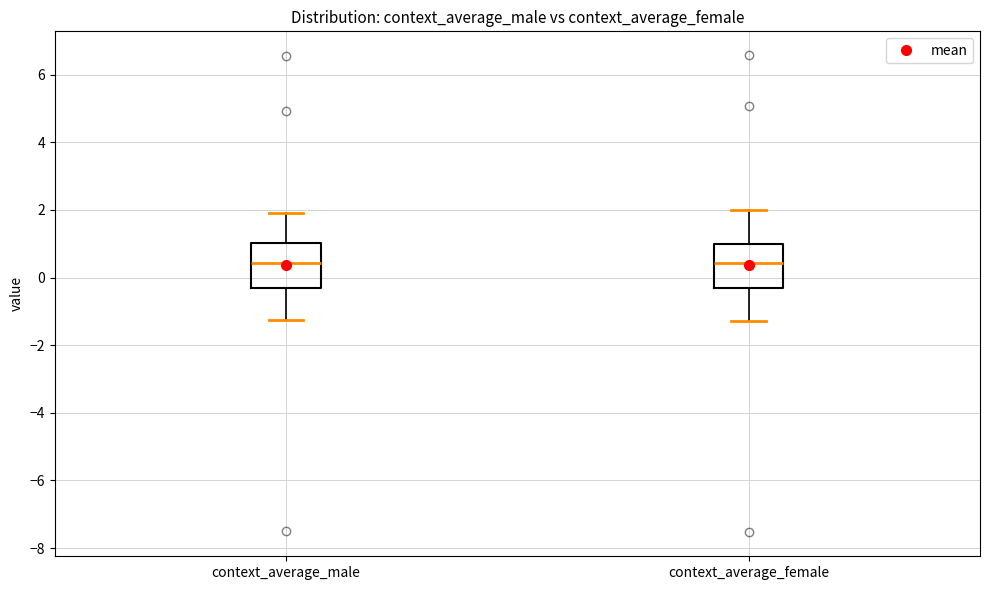

Reading left to right, read every box against the y-axis: the position of its median line, the range the box covers, and the ends of its whiskers. The values are not printed on the chart, so give them approximately, as read against the axis.

context_average_male: median 0.4, box -0.4 to 1.0, whiskers -1.2 to 1.8
context_average_female: median 0.4, box -0.2 to 1.0, whiskers -1.2 to 2.0